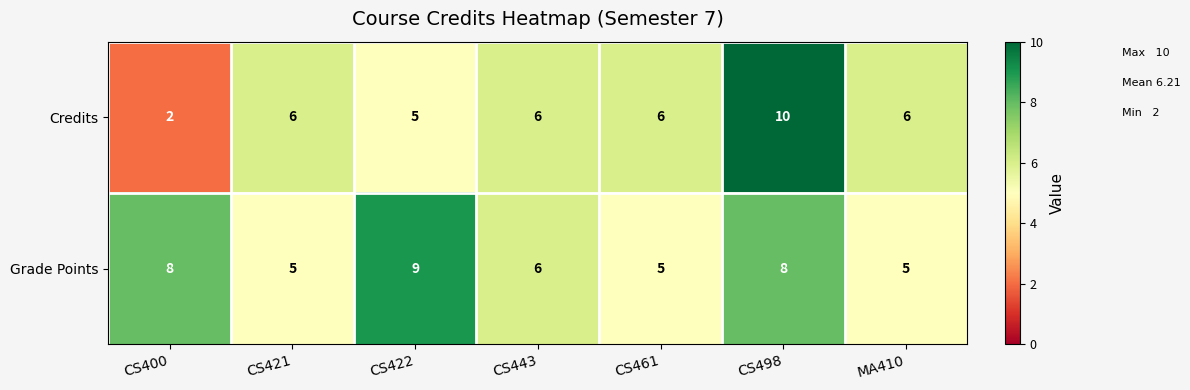

Reading left to right, what are all the values shown in this chart?

Credits: 2	6	5	6	6	10	6
Grade Points: 8	5	9	6	5	8	5